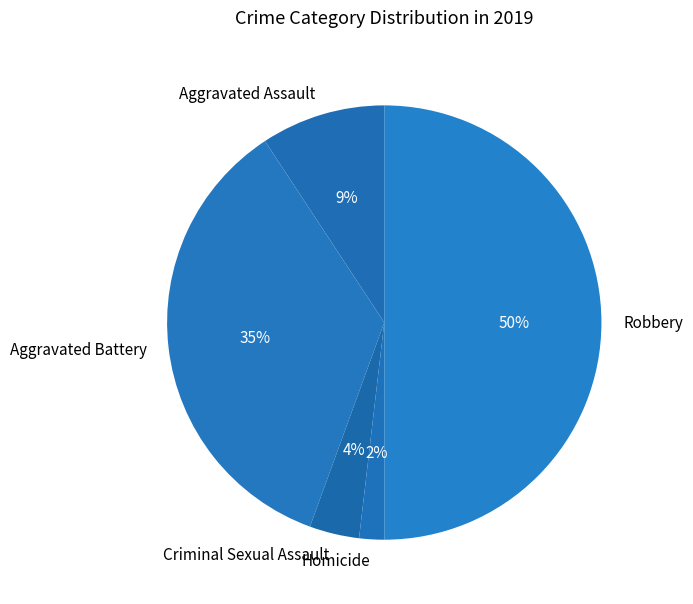

Approximately how many times larger is the value at Aggravated Battery compared to Robbery?

0.7